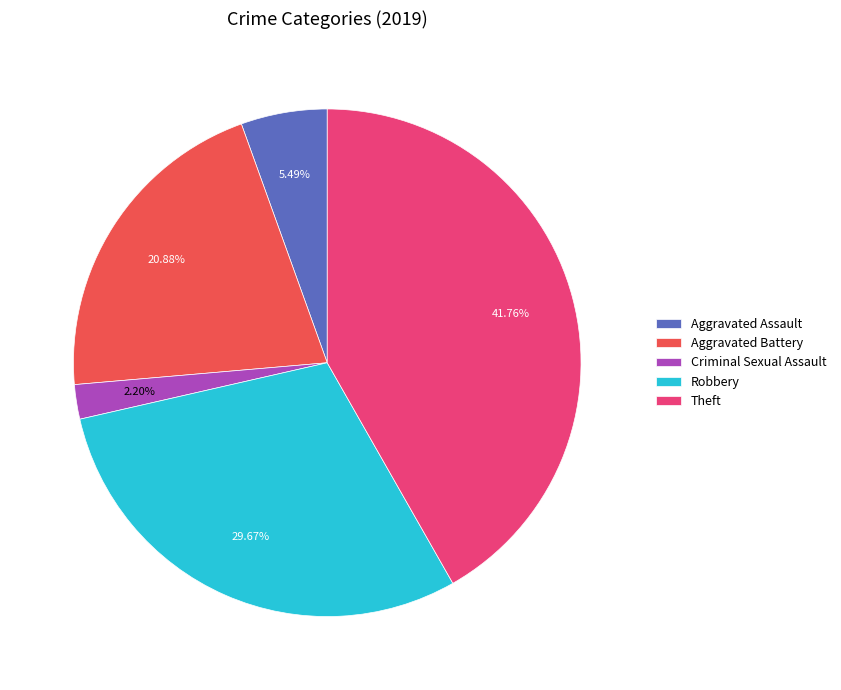

What is the largest slice in the pie chart?

Theft